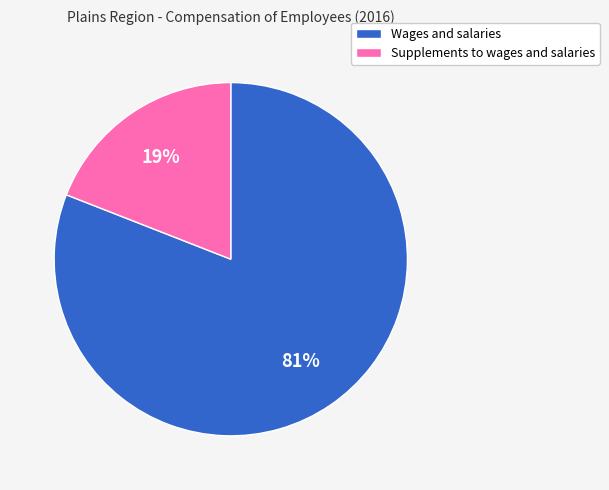

To the nearest percent, what percentage of the pie is Wages and salaries?

81%